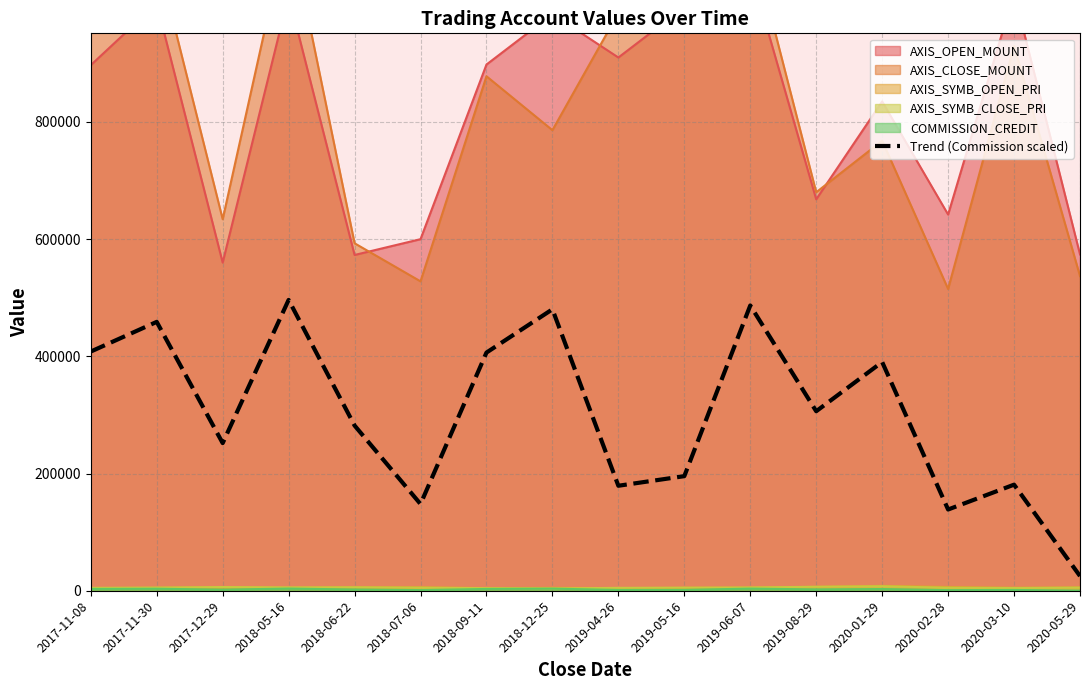

Rank the categories by value from highest to lowest.

2018-05-16, 2019-06-07, 2018-12-25, 2017-11-30, 2017-11-08, 2018-09-11, 2020-01-29, 2019-08-29, 2018-06-22, 2017-12-29, 2019-05-16, 2020-03-10, 2019-04-26, 2018-07-06, 2020-02-28, 2020-05-29